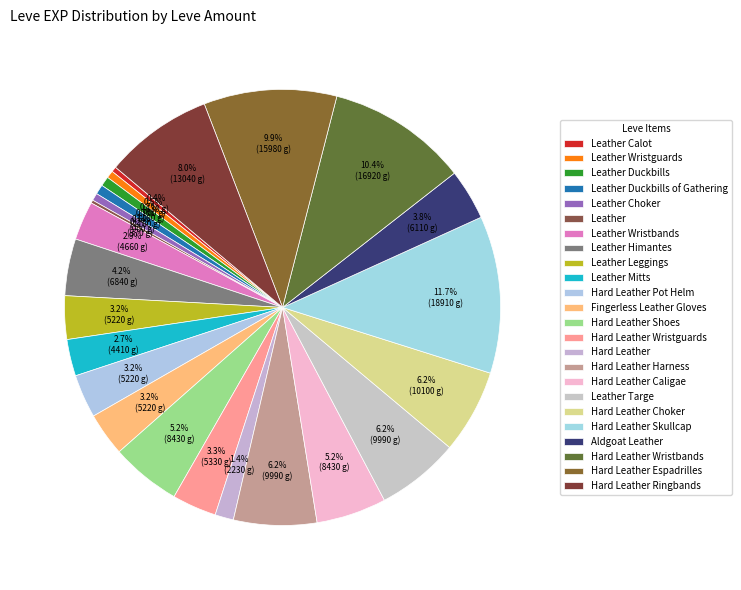

Does any single category account for the majority?

No